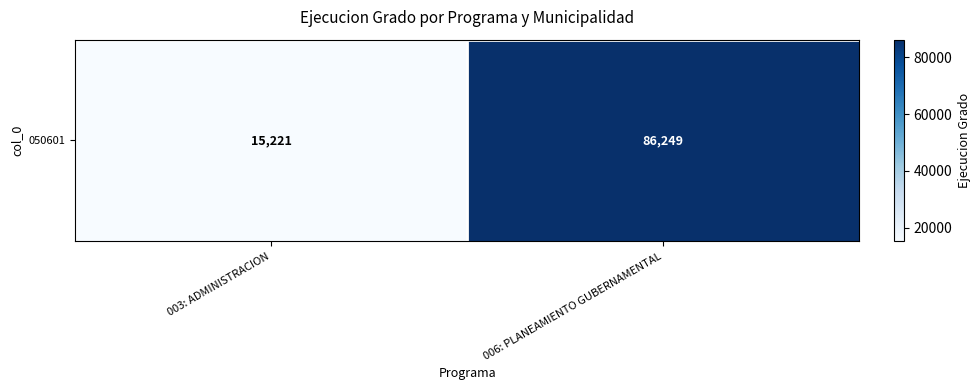

What is the ratio of the value at 003: ADMINISTRACION to the value at 006: PLANEAMIENTO GUBERNAMENTAL?

0.2